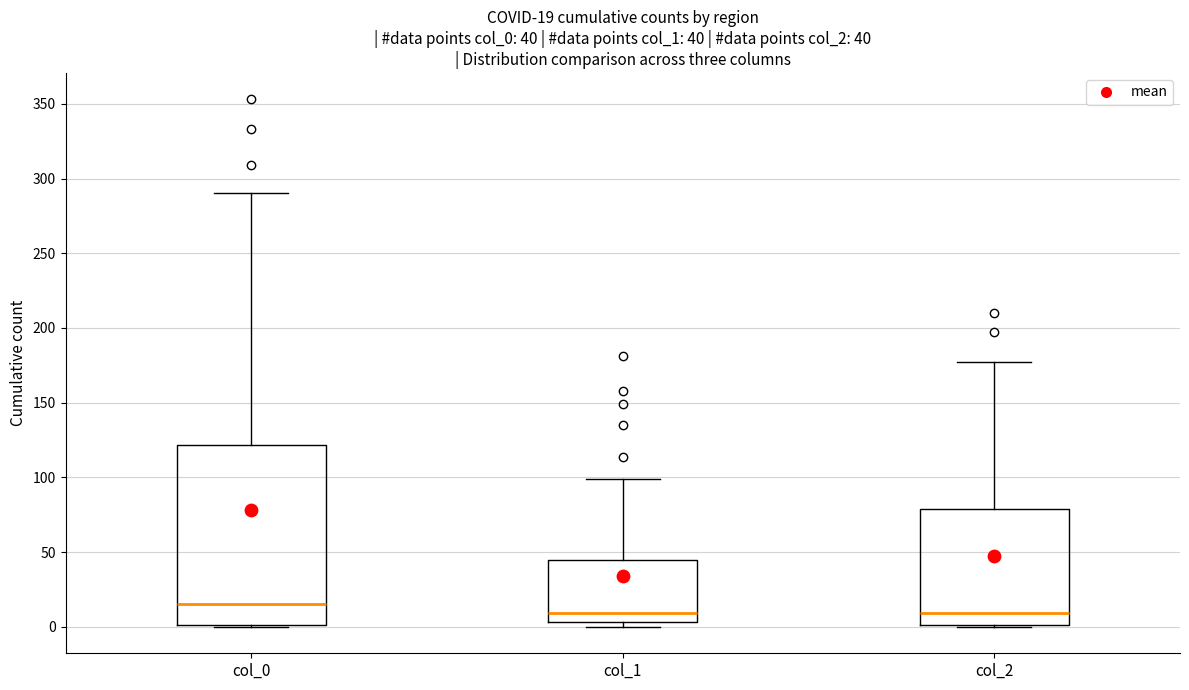

Which box is the tallest, from its lower edge to its upper edge?

col_0